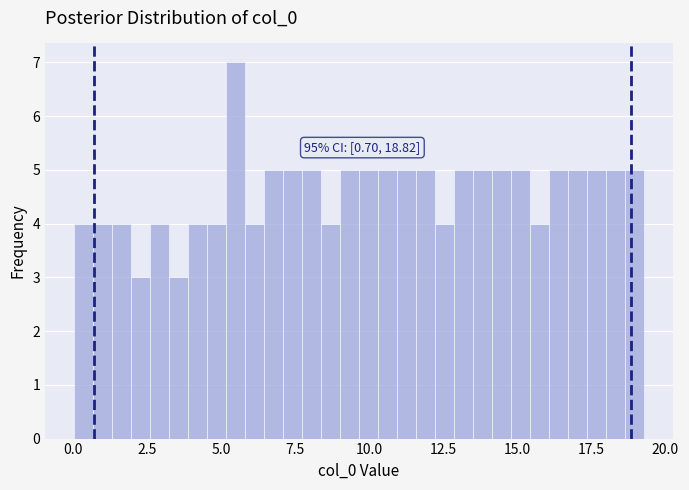

Read against the x-axis, roughly where is the centre of the tallest bar?

5.5